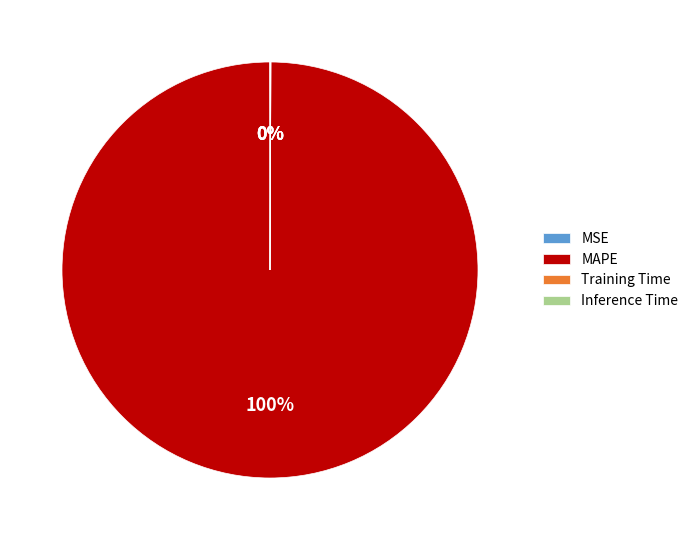

To the nearest percent, what is the average slice percentage?

25%